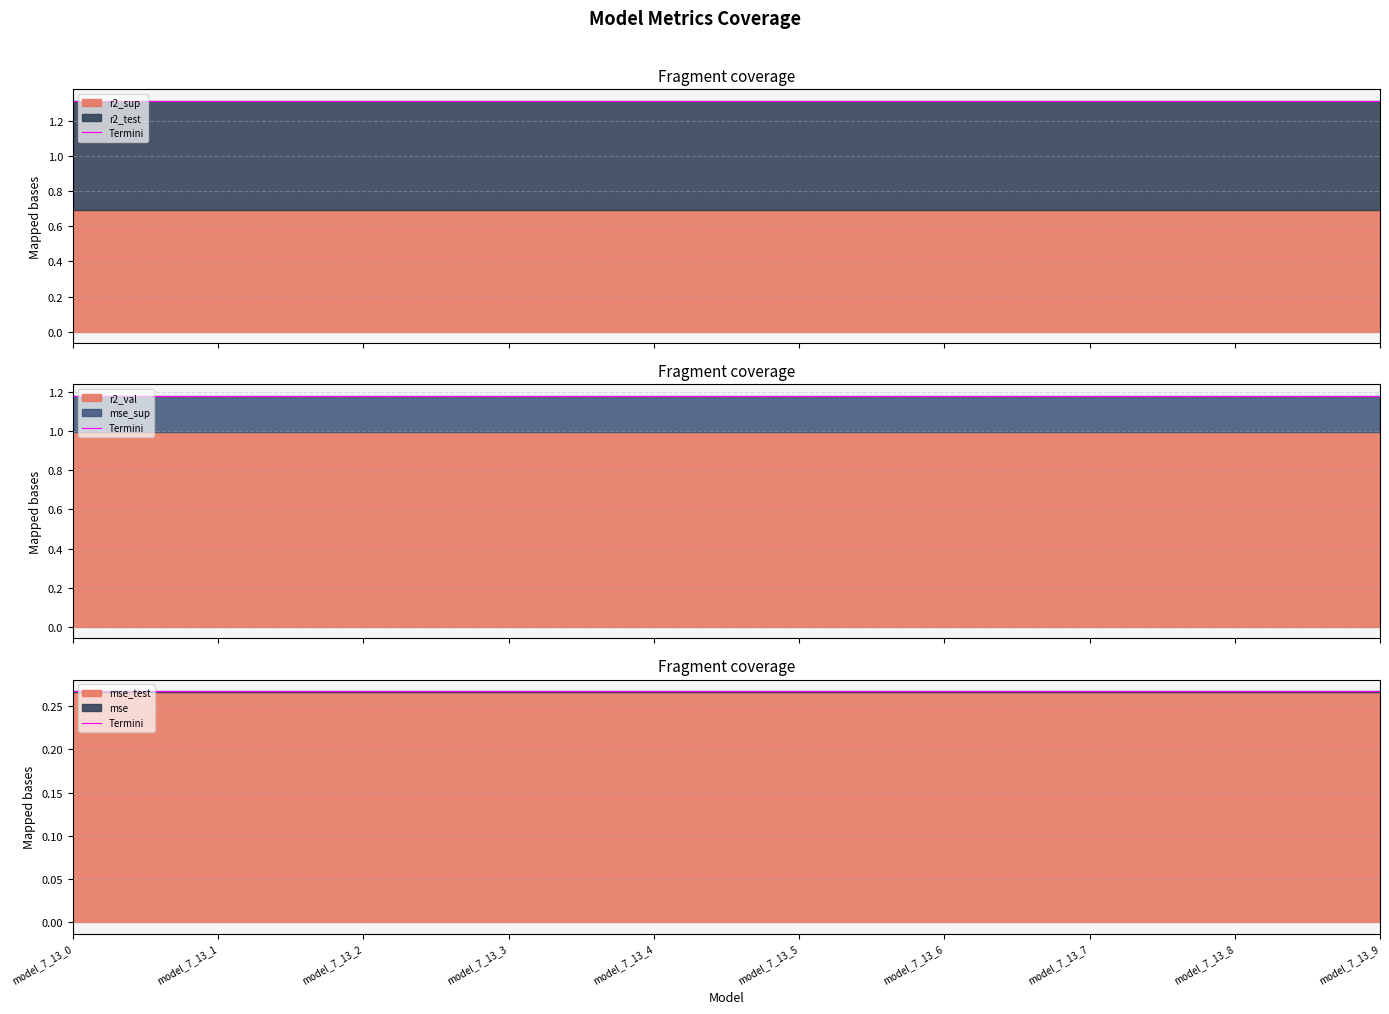

Is it true that mse equals 0.0 at model_7_13_6?

True